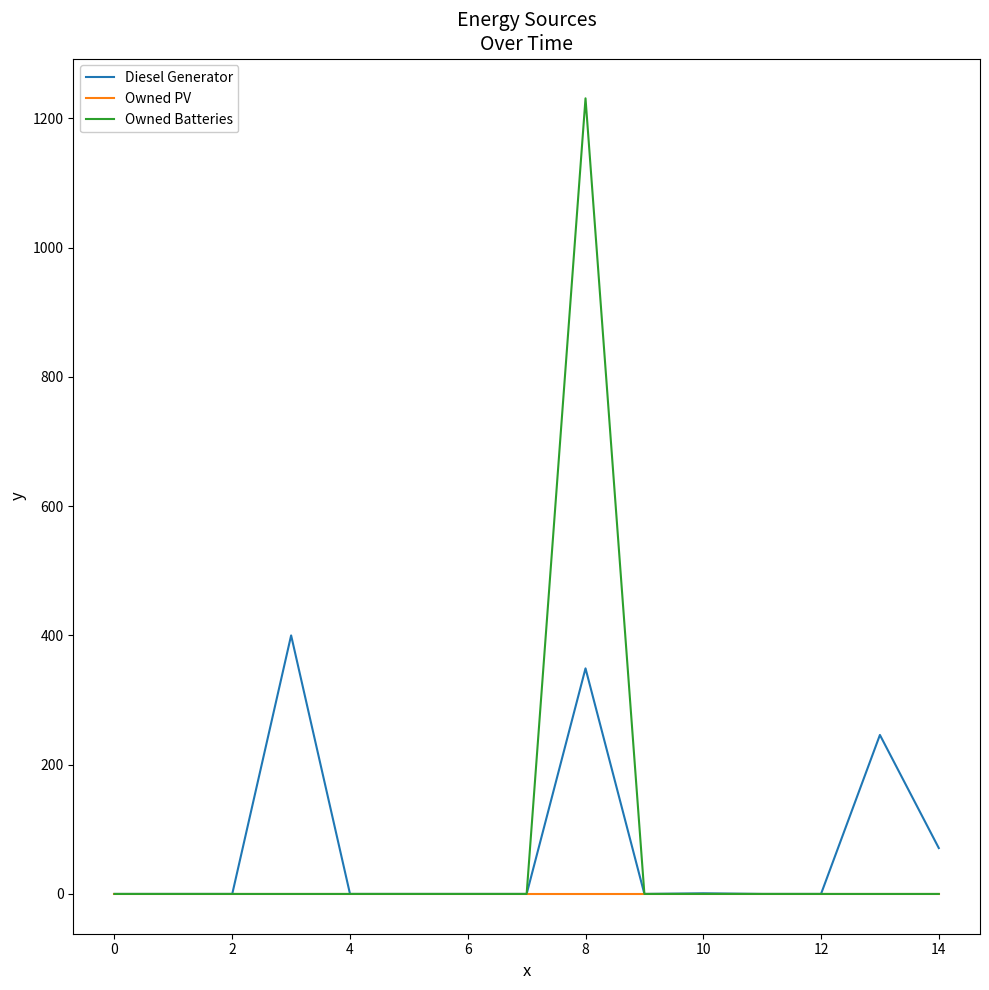

Rank the series by their maximum value, from lowest to highest.

Owned PV, Diesel Generator, Owned Batteries